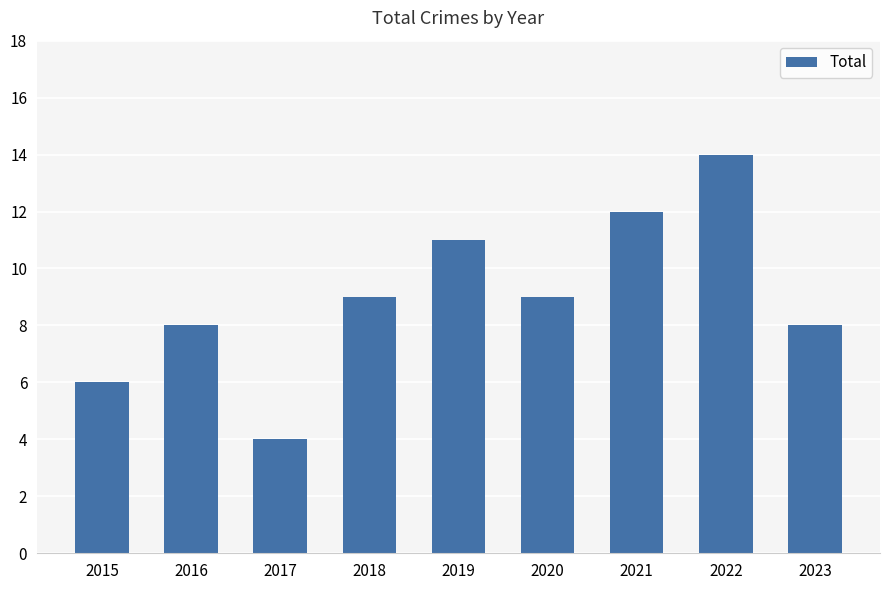

How many values are below 9?

4